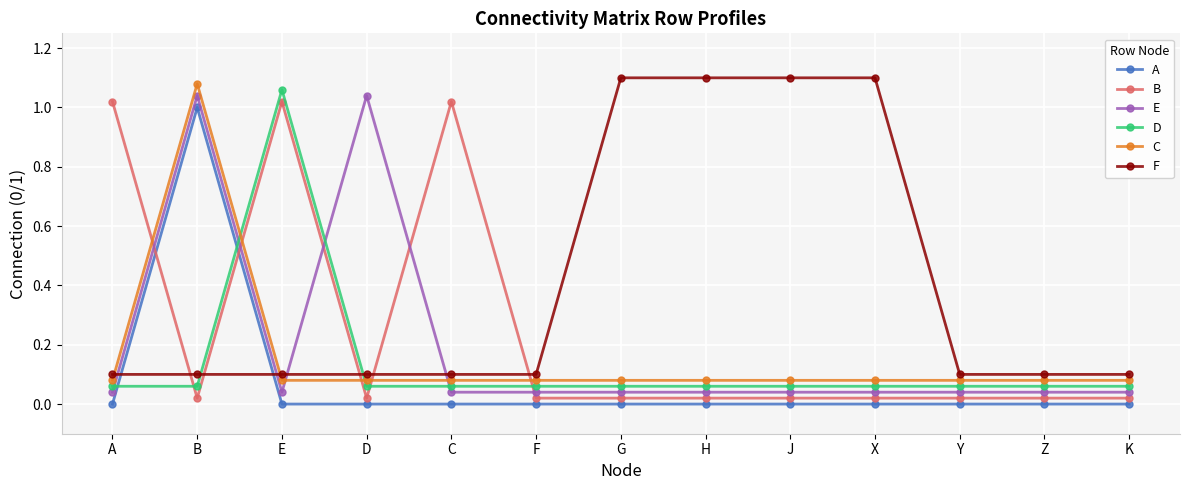

At which label does A reach its peak?

B